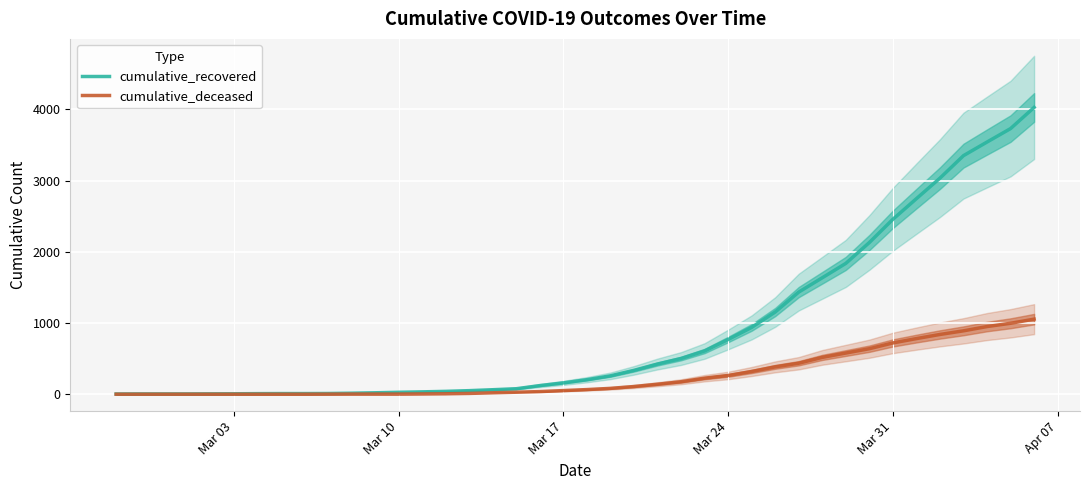

At which category does the chart reach its minimum across all series?

Mar 03